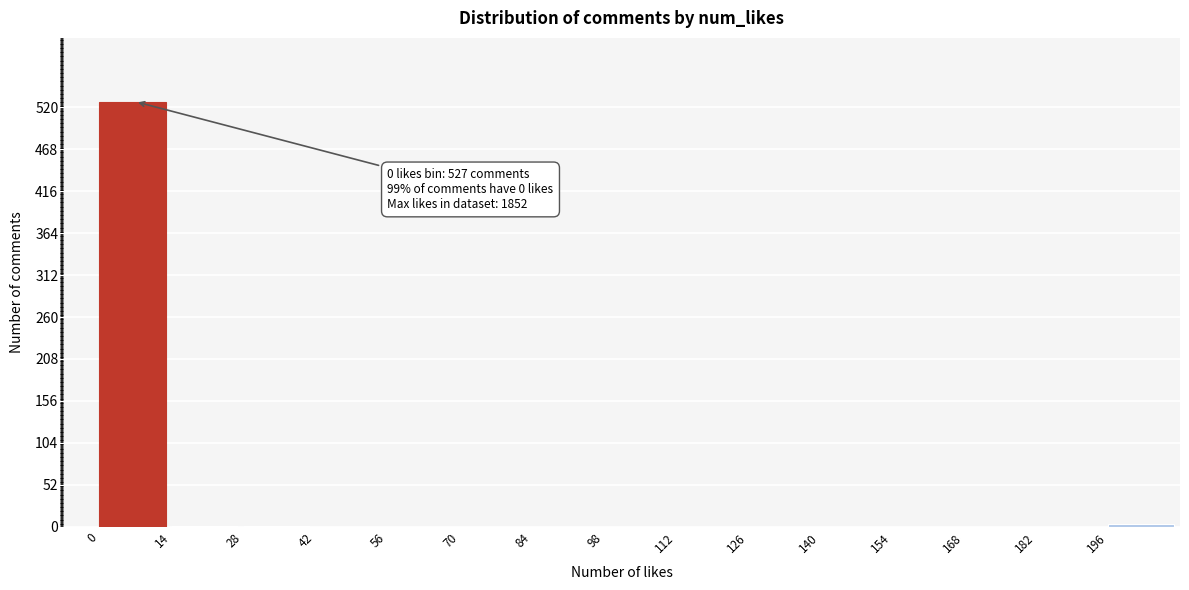

Which range on the x-axis has the tallest bar?

0 to 14